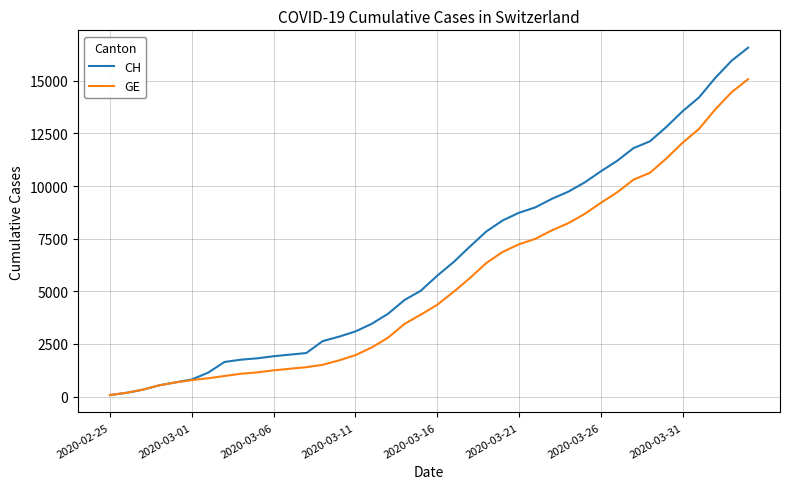

Rank the series by their maximum value, from lowest to highest.

GE, CH